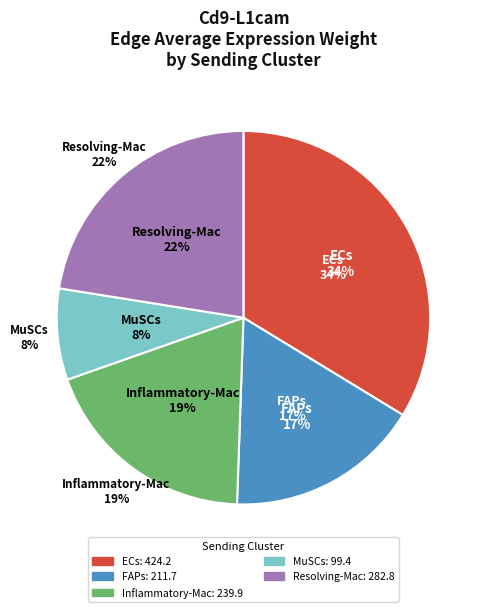

Does Inflammatory-Mac account for over 50% of the chart?

No